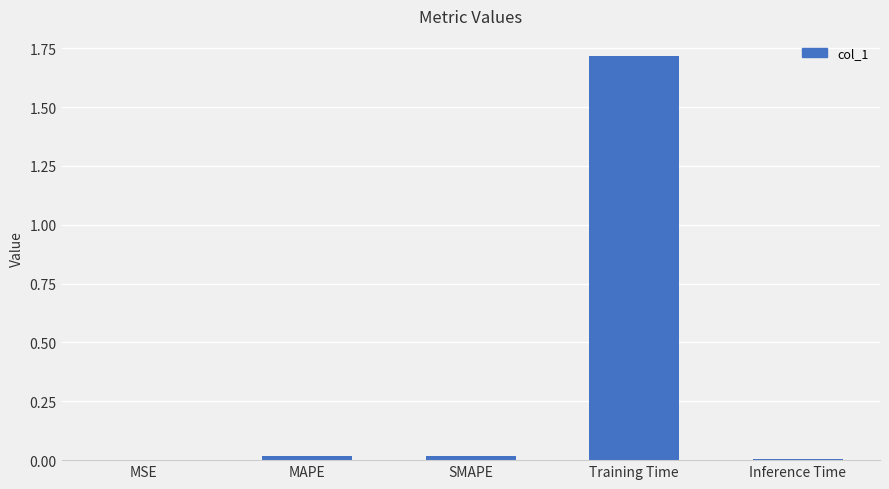

Which category has the highest value across all series?

Training Time